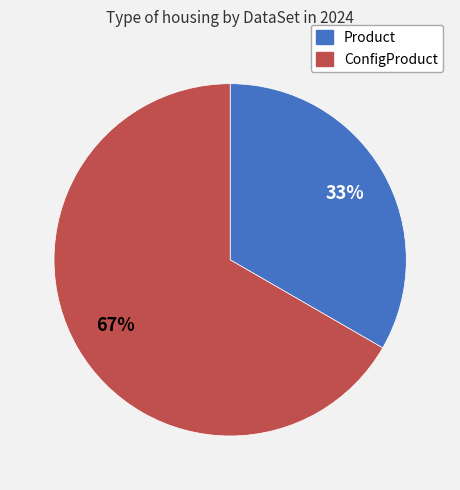

Is there a majority slice in this chart?

Yes